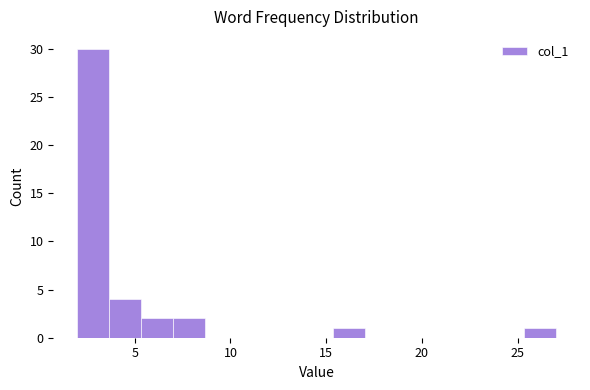

Around what value on the x-axis is the tallest bar? Give the approximate position of its centre, as read against the axis.

3.0